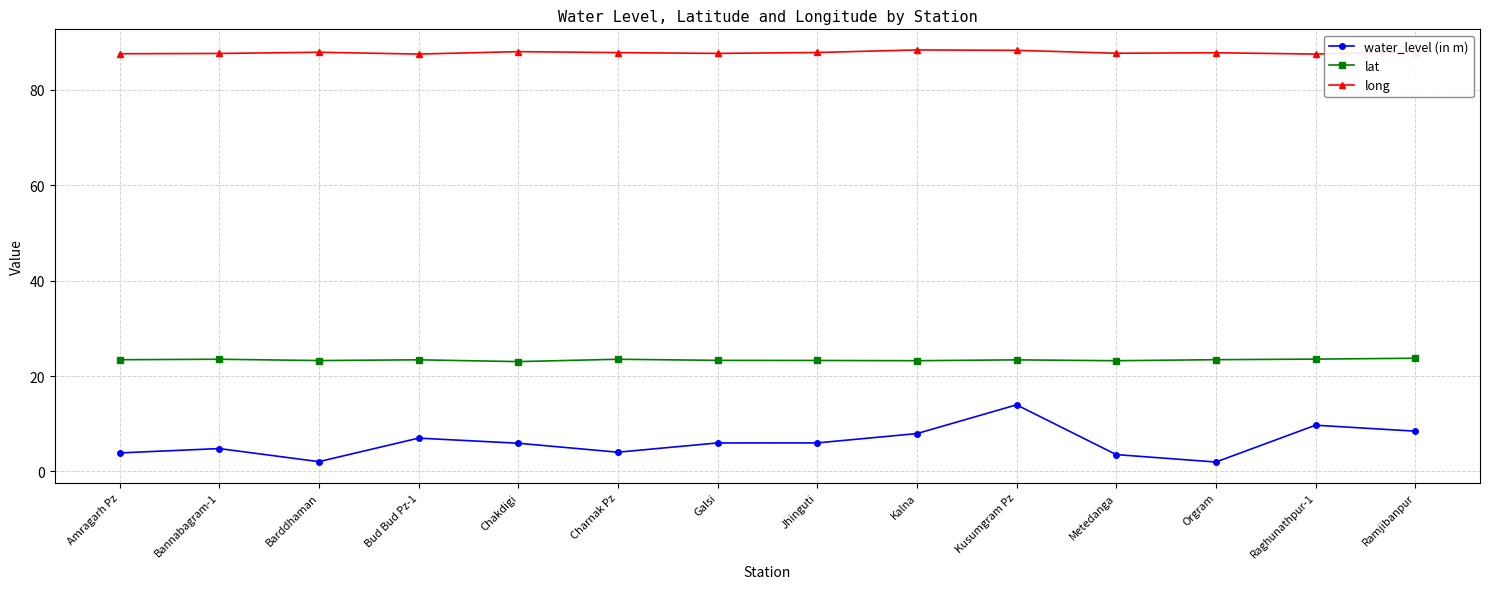

The value of water_level (in m) at Kalna is 7.9. True or false?

True